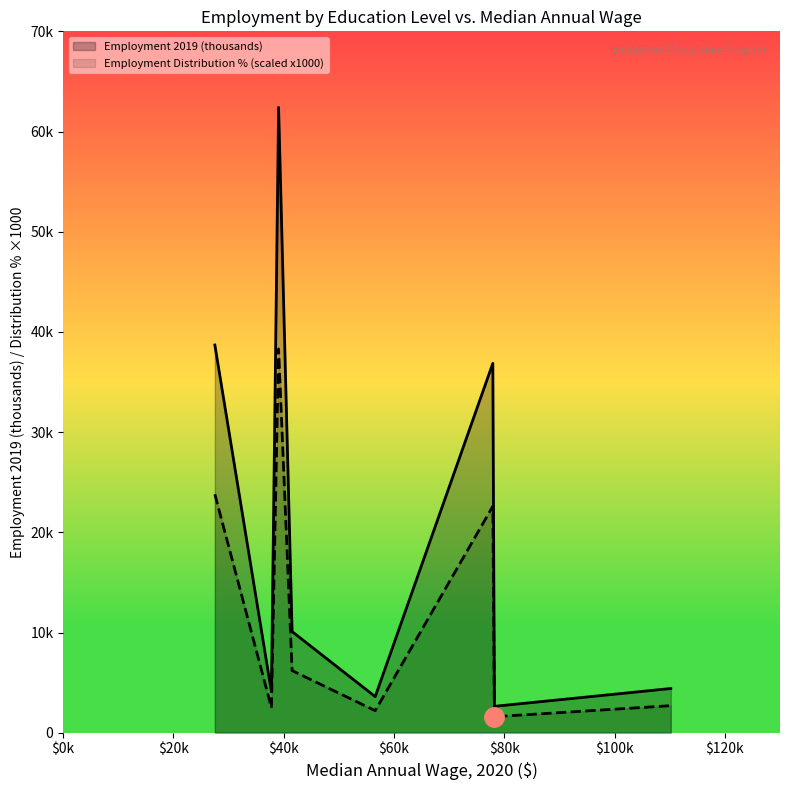

True or false: Employment Distribution % (scaled x1000) and Employment 2019 (thousands) intersect in this chart.

False